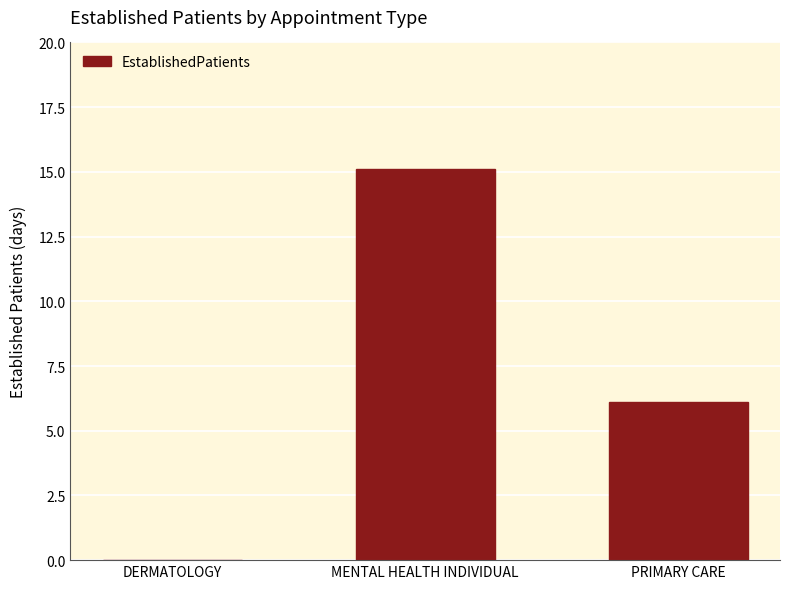

What is the maximum value shown in the chart?

15.1